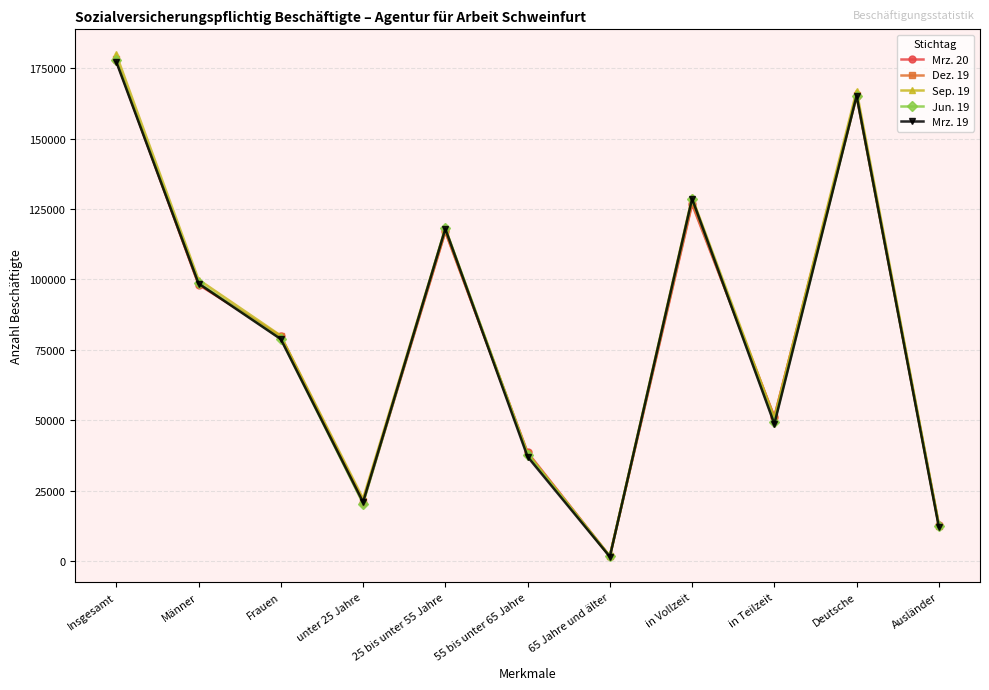

What is the difference between the highest and lowest values at Deutsche?

1960